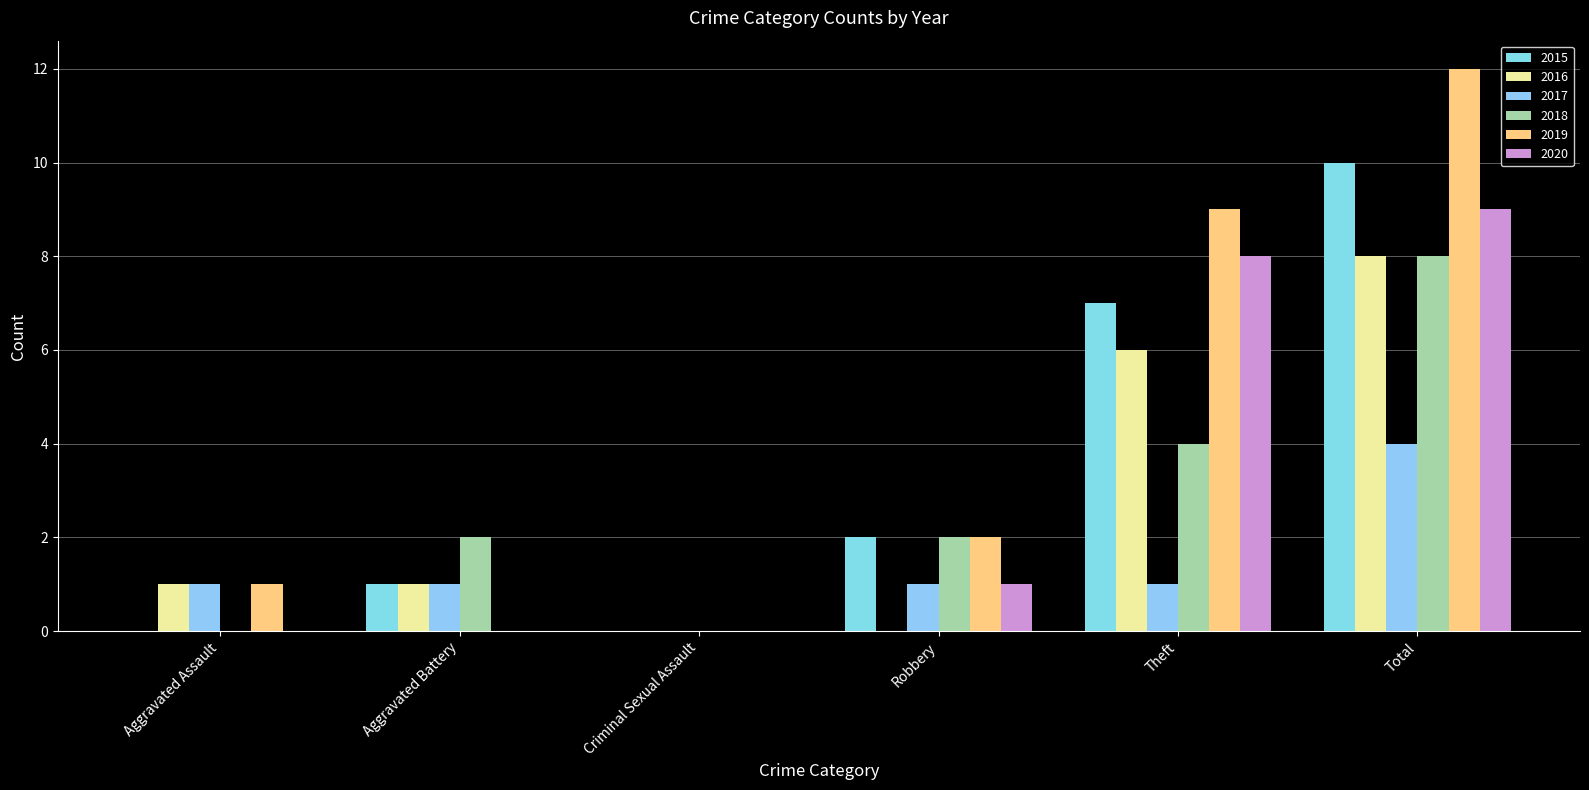

What are all the series names shown in the legend?

2015, 2016, 2017, 2018, 2019, 2020